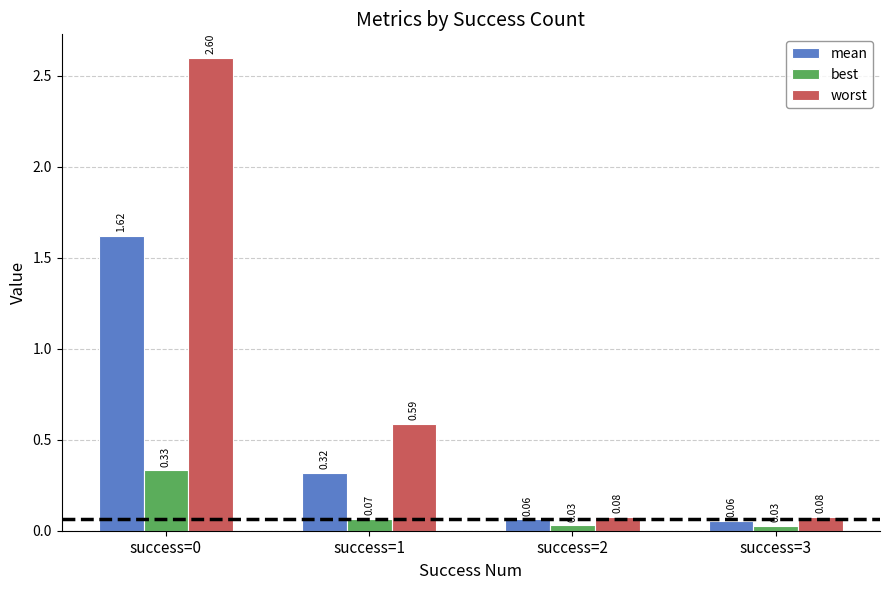

What is the difference between the second highest and second lowest values in the worst series?

0.5